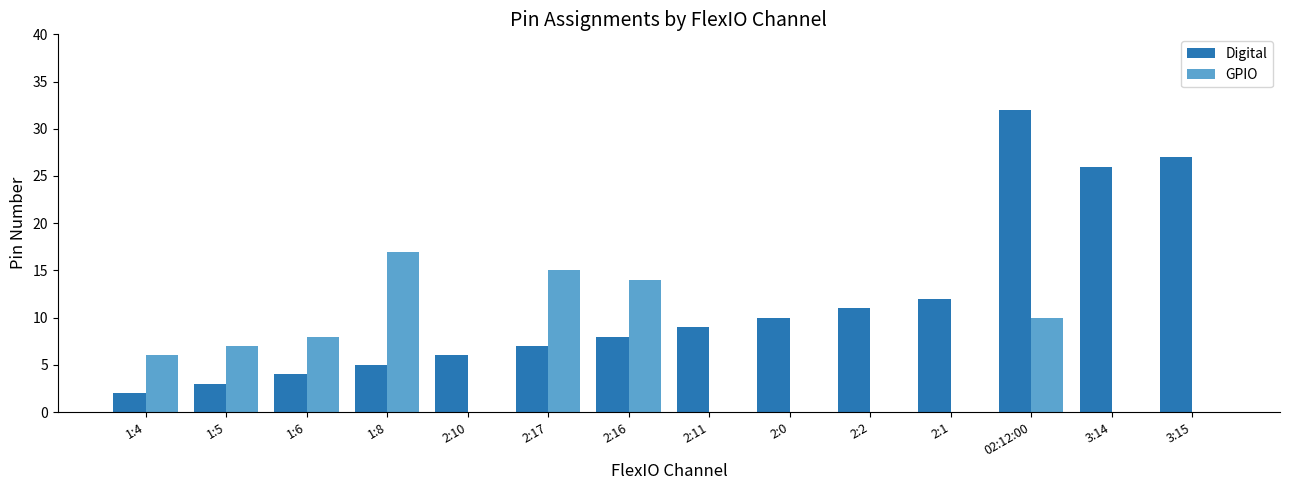

Which series has the largest range (max minus min)?

Digital